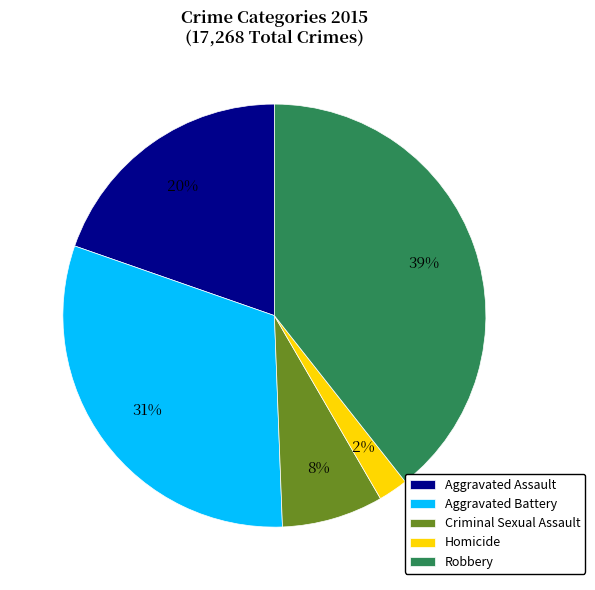

Do Aggravated Assault and Aggravated Battery together represent more than half of the pie?

Yes